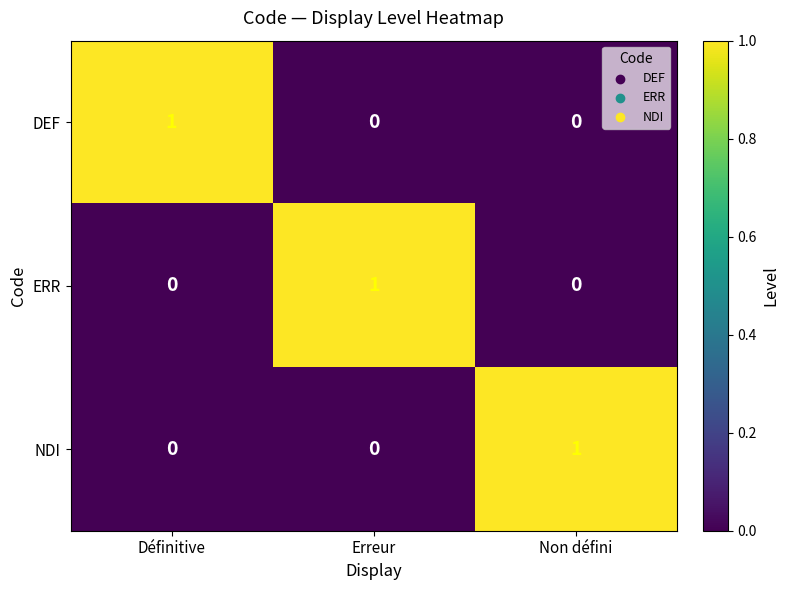

Reading left to right, list all the values displayed in this chart.

DEF: 1	0	0
ERR: 0	1	0
NDI: 0	0	1